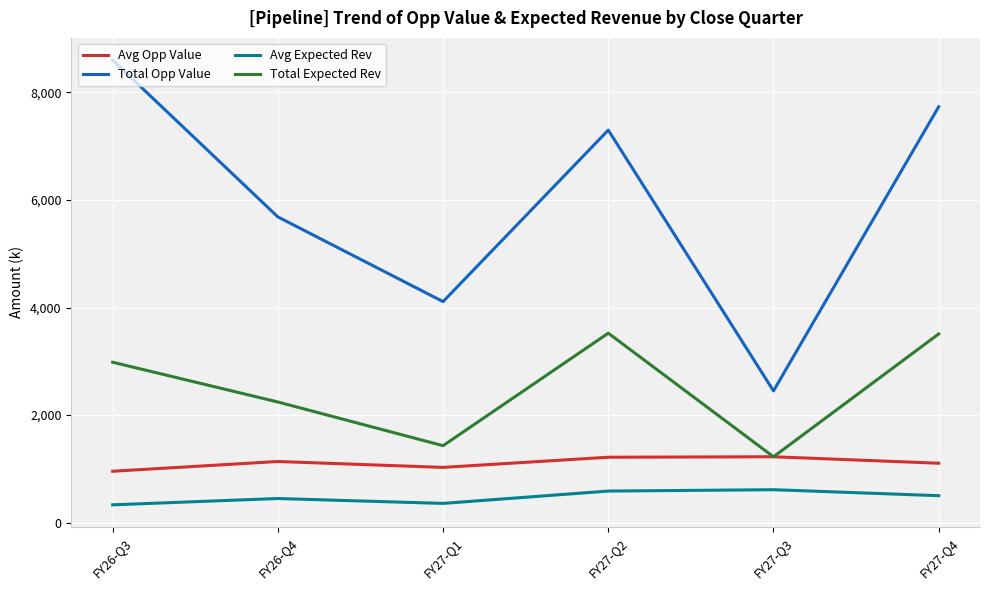

What value does the Total Opp Value series have at FY27-Q2?

7299.2